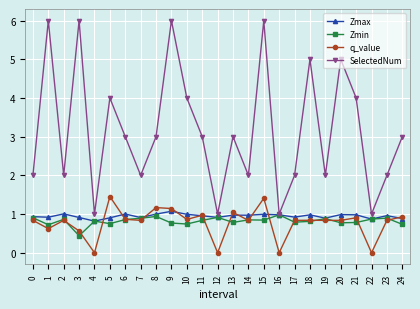

What is the value of the Zmax point at the 3rd from the left?

1.0